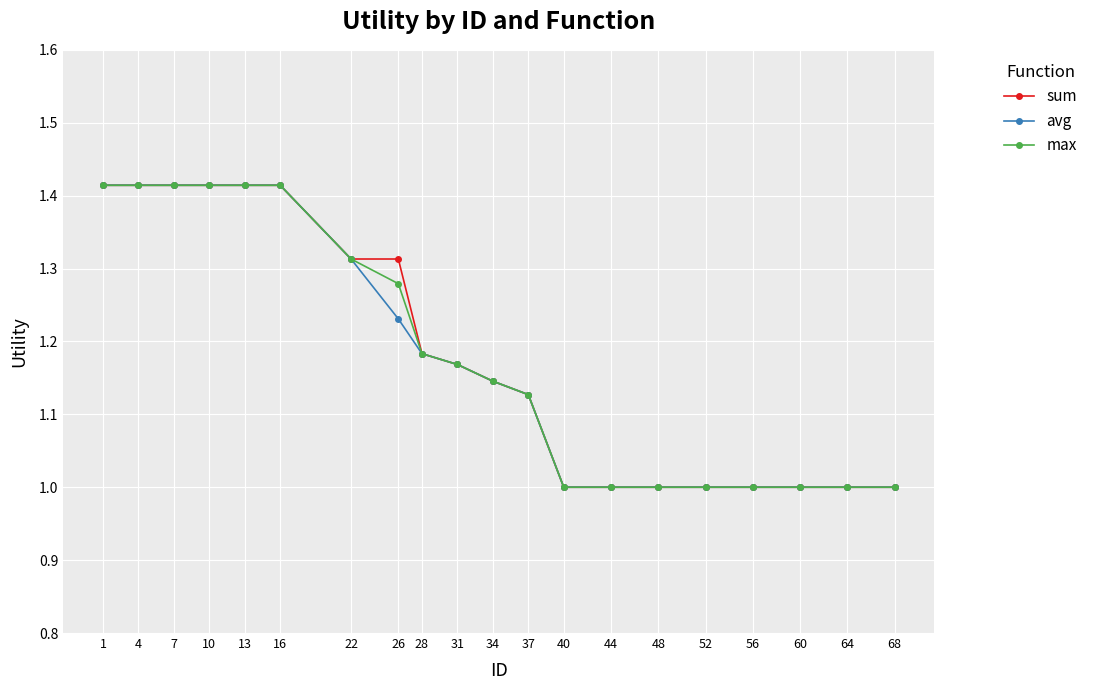

Is the value of max at 60 greater than the value of sum at 10?

No